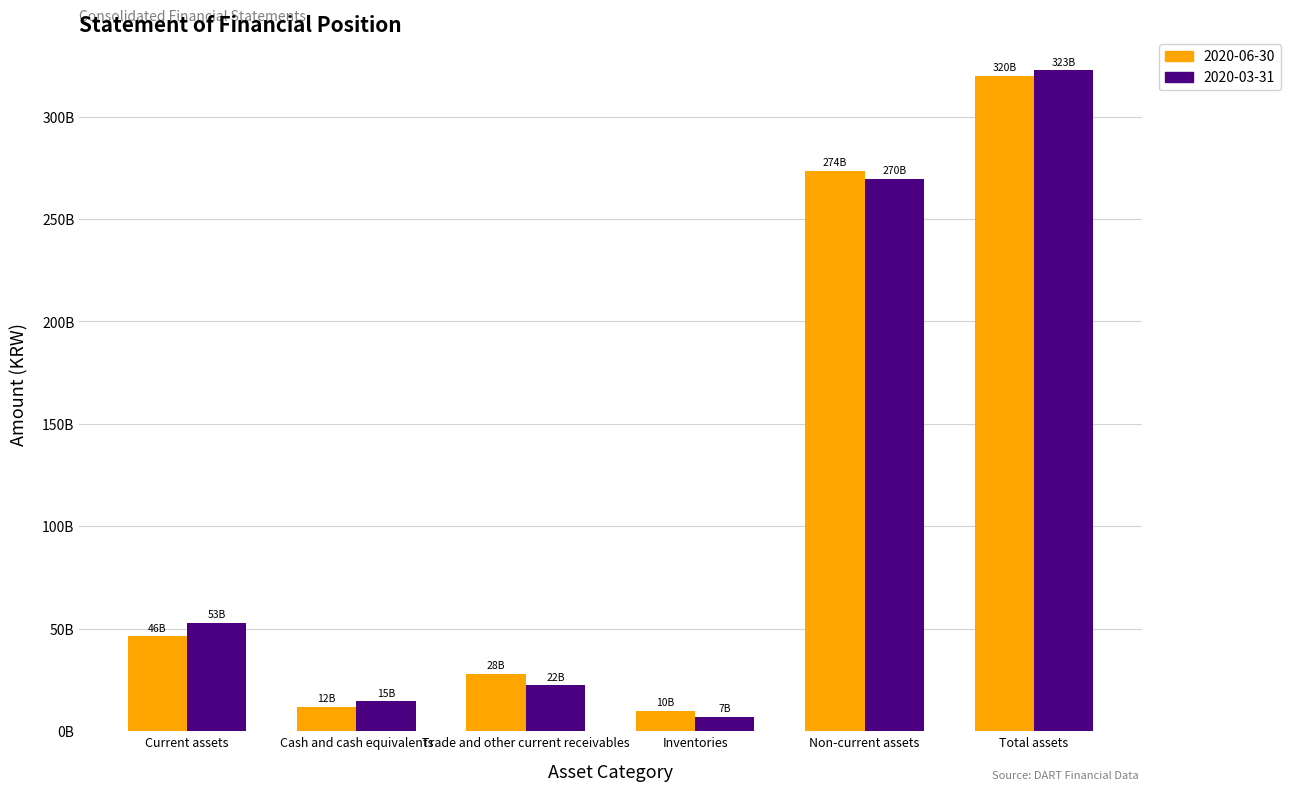

Are the bars grouped side by side (vs. stacked)?

Yes